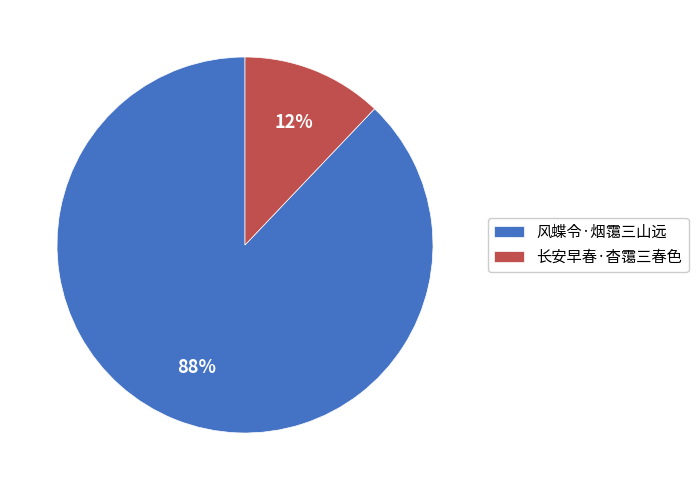

Is it true that 长安早春·杳霭三春色 is 12% of the pie?

True